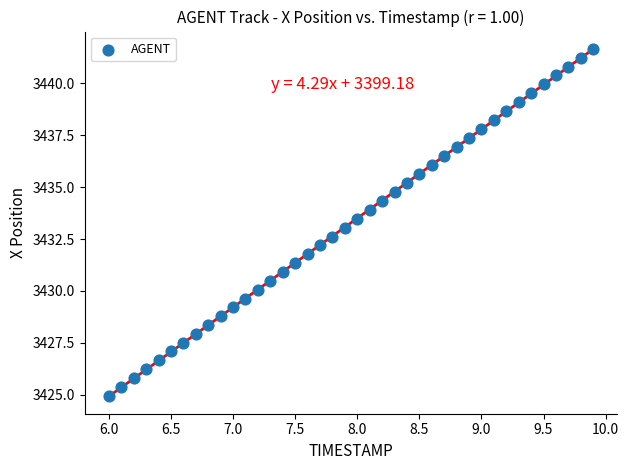

What is the range of X values (max minus min)?

3.9